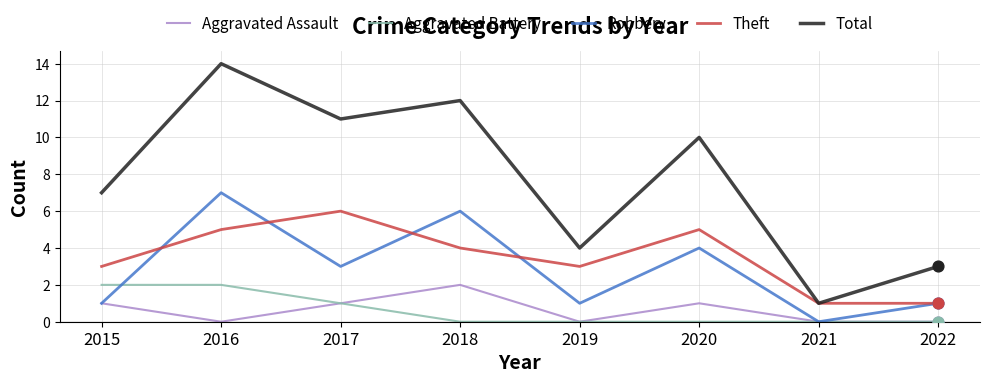

What is the difference between the highest and lowest values at 2019?

4